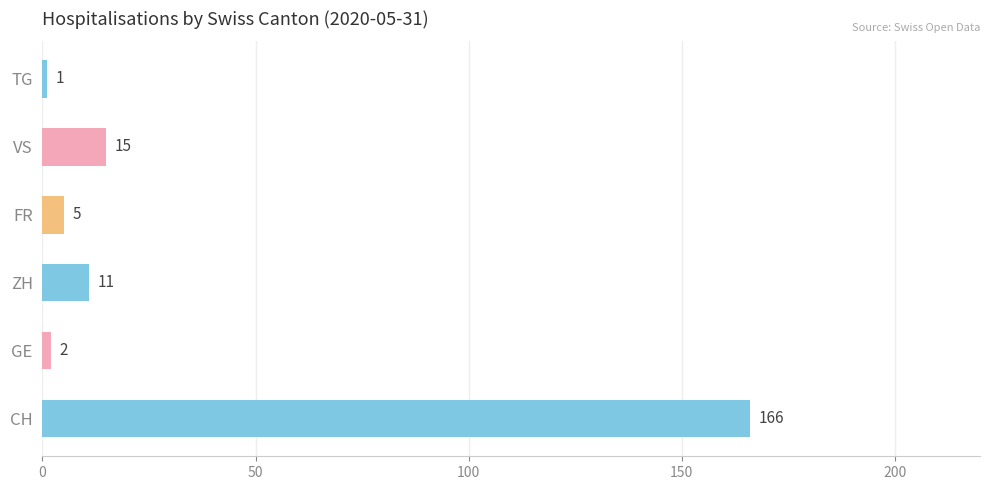

Which series has the largest total across all categories?

CH